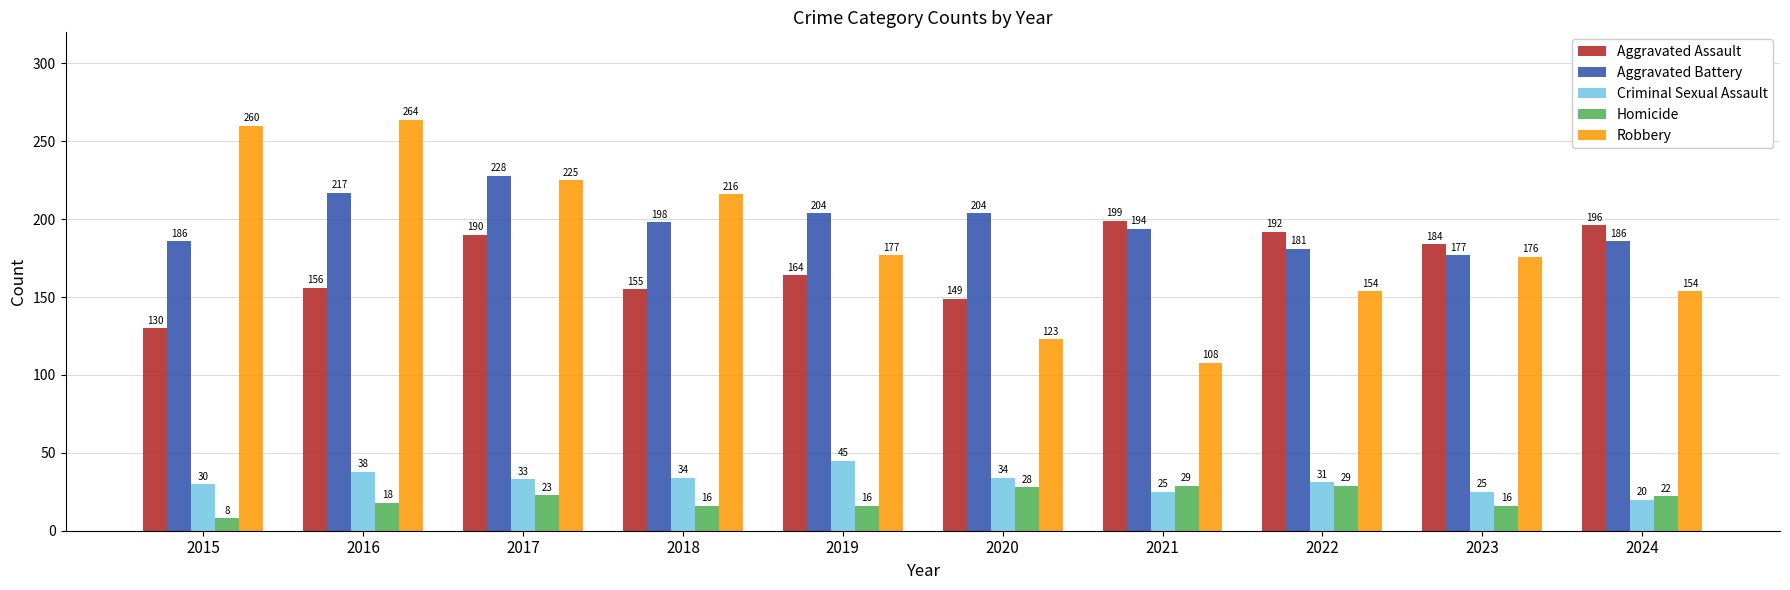

Reading left to right, what are all the values shown in this chart?

Aggravated Assault: 2015=130	2016=156	2017=190	2018=155	2019=164	2020=149	2021=199	2022=192	2023=184	2024=196
Aggravated Battery: 2015=186	2016=217	2017=228	2018=198	2019=204	2020=204	2021=194	2022=181	2023=177	2024=186
Criminal Sexual Assault: 2015=30	2016=38	2017=33	2018=34	2019=45	2020=34	2021=25	2022=31	2023=25	2024=20
Homicide: 2015=8	2016=18	2017=23	2018=16	2019=16	2020=28	2021=29	2022=29	2023=16	2024=22
Robbery: 2015=260	2016=264	2017=225	2018=216	2019=177	2020=123	2021=108	2022=154	2023=176	2024=154